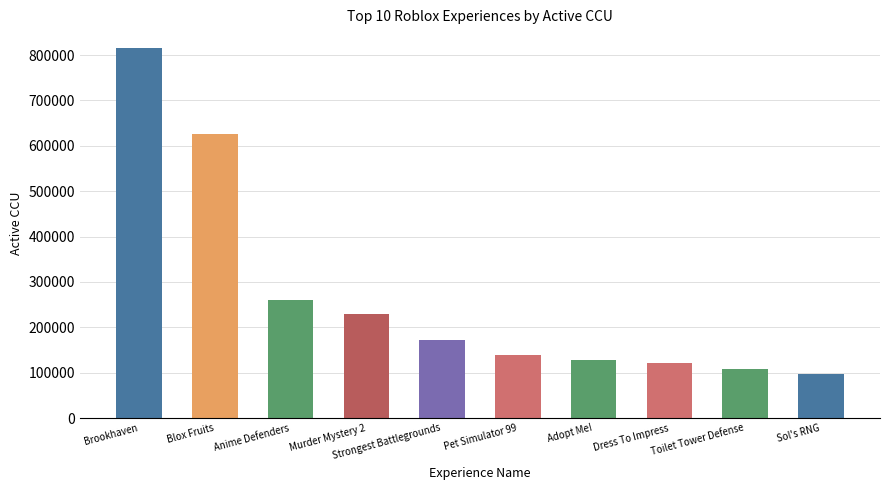

What is the maximum value shown in the chart?

816047